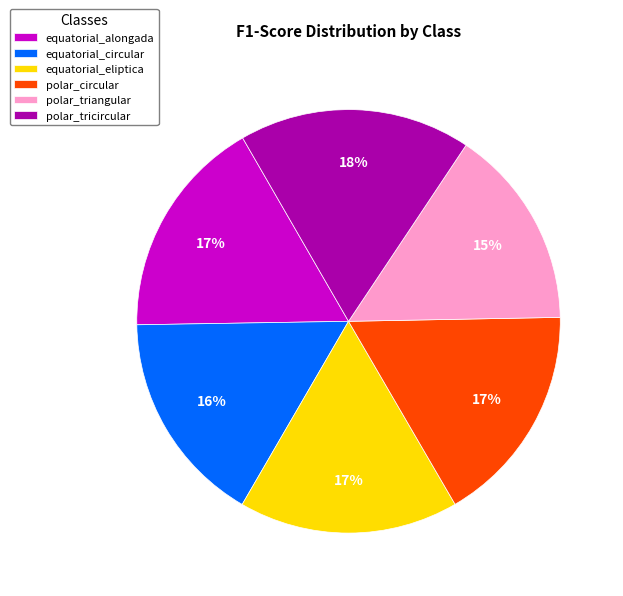

True or false: equatorial_alongada accounts for 17% of the total.

True